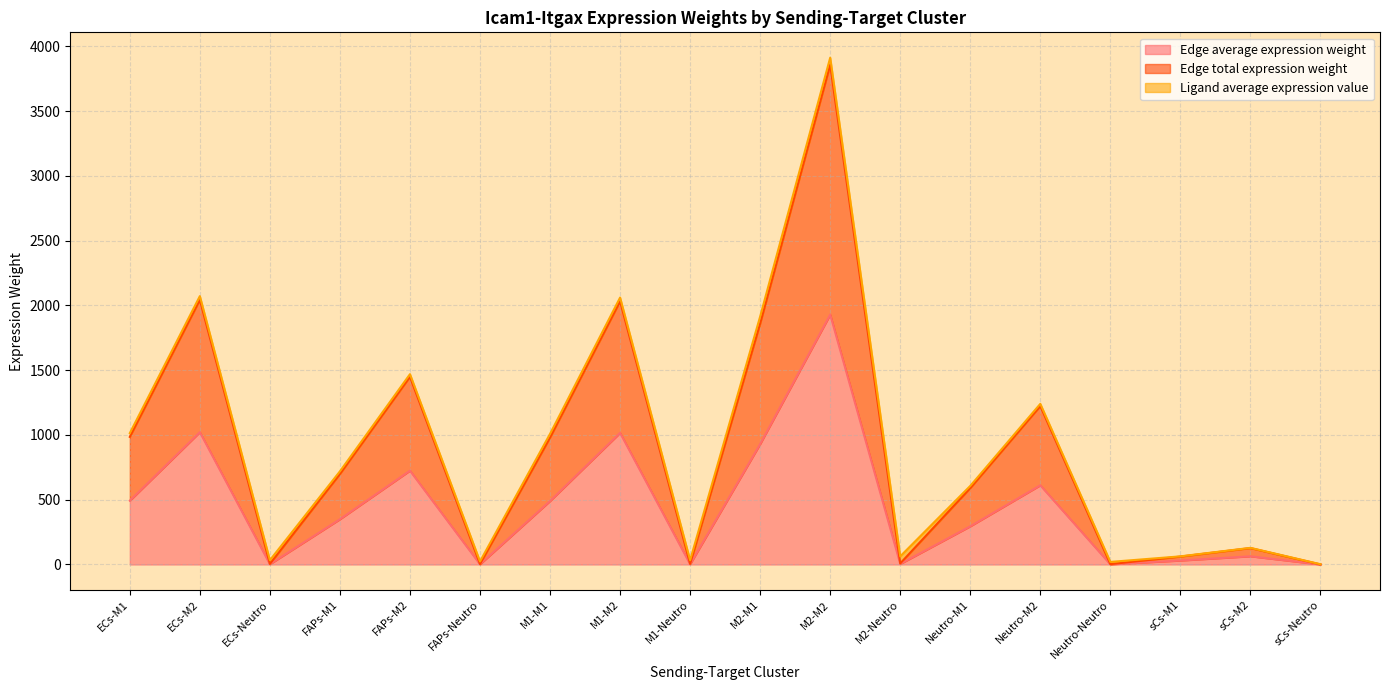

In Edge average expression weight, how many points are lower than both neighbors (excluding endpoints)?

5